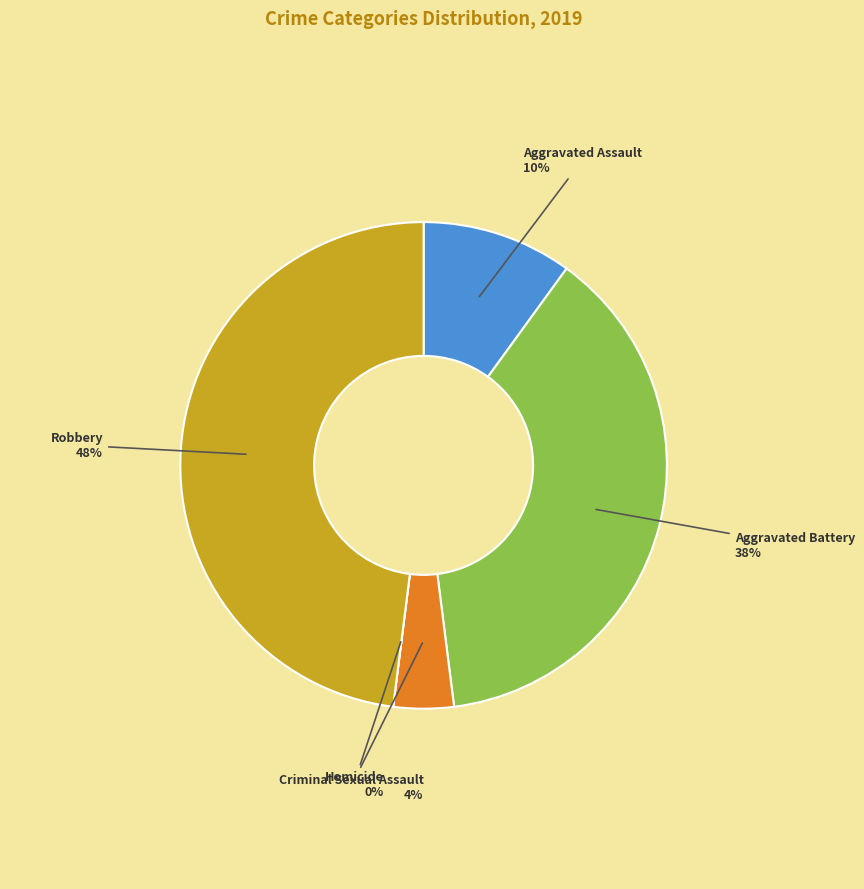

Combined, do Aggravated Assault and Homicide account for over 50%?

No